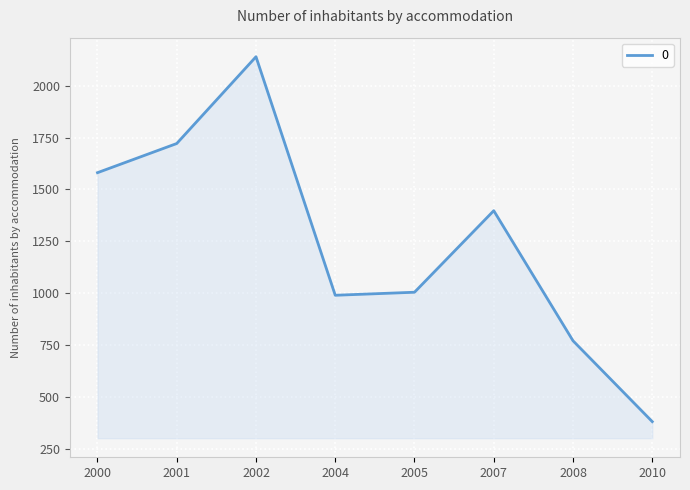

How many interior local peaks (higher than both neighbors) does the data have?

2